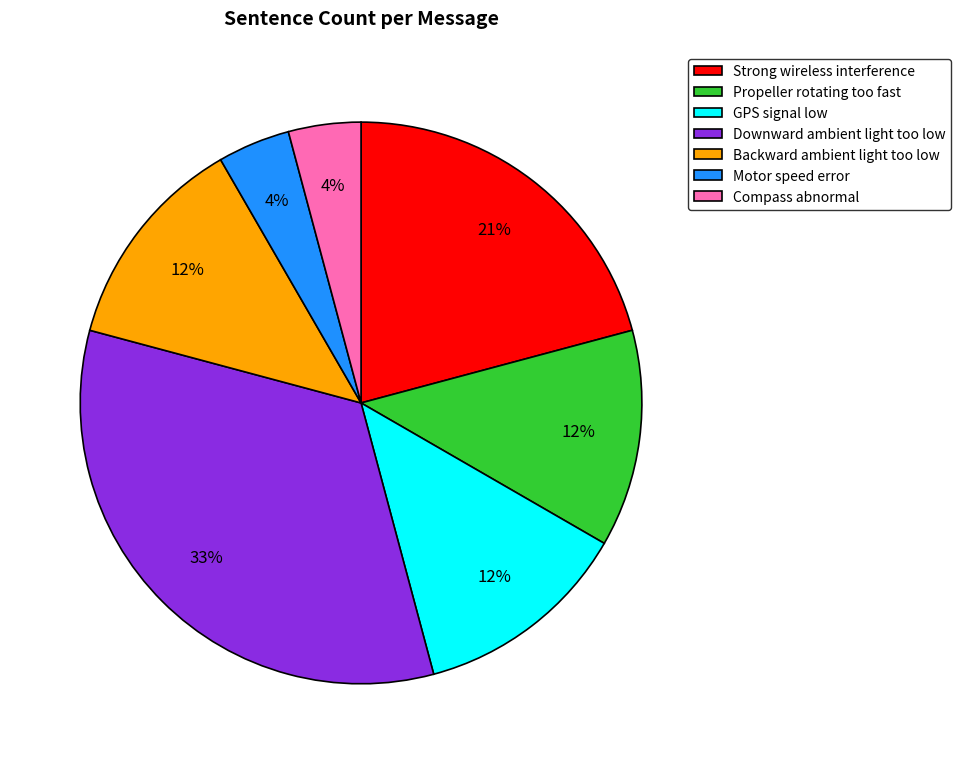

To the nearest percent, what percentage of the pie is Motor speed error?

4%